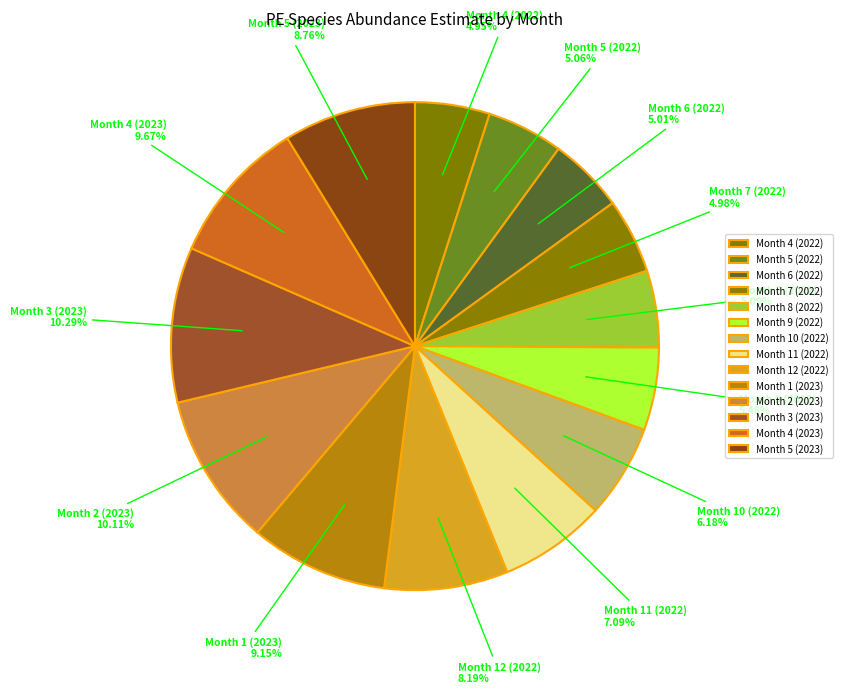

The Month 2 (2023) slice represents 10% of the pie. True or false?

True